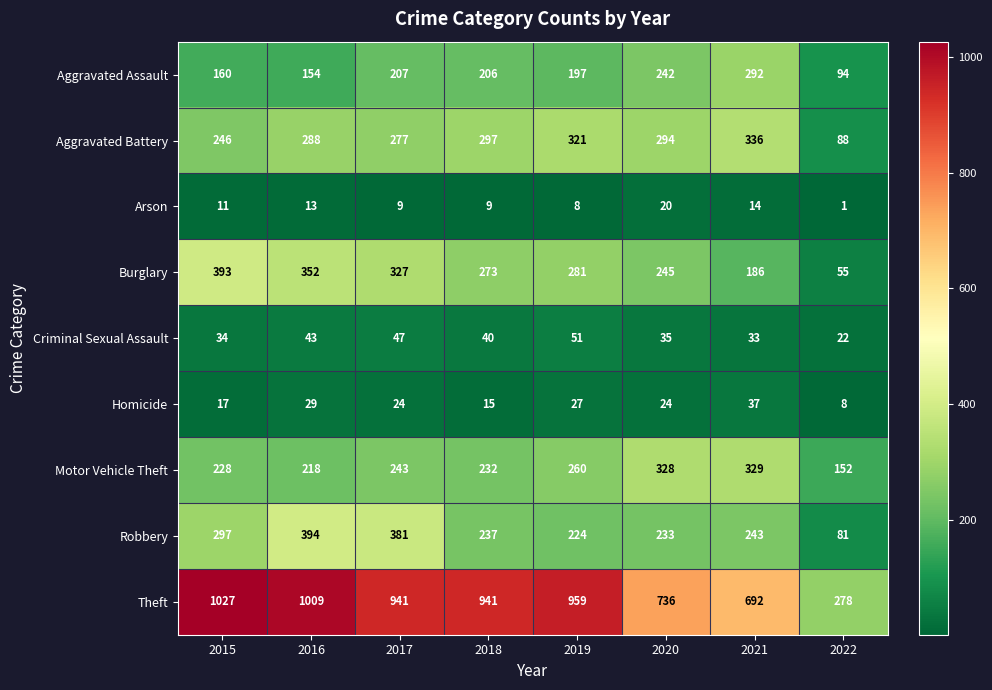

Which category has the highest value across all series?

2015